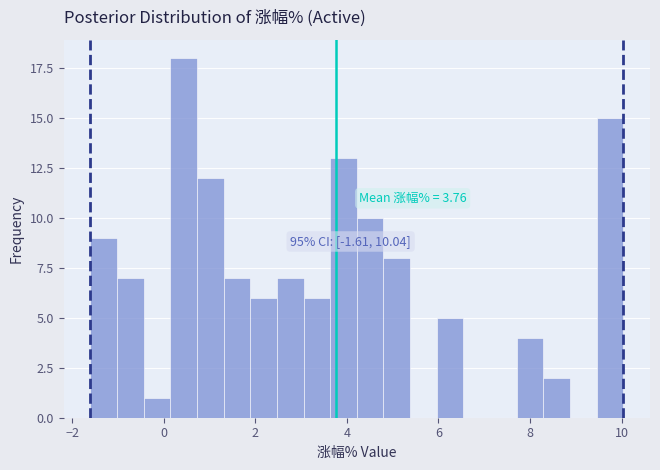

Around what value on the x-axis is the tallest bar? Give the approximate position of its centre, as read against the axis.

0.4